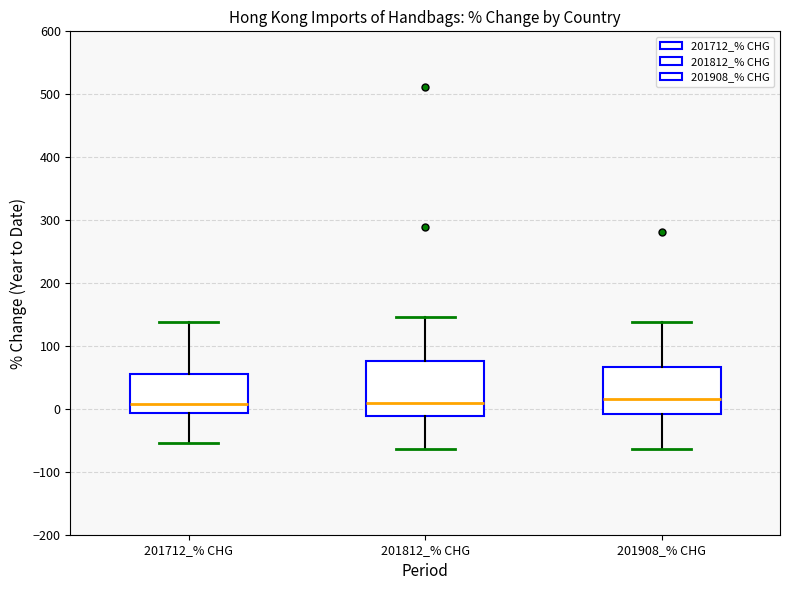

Reading left to right, read every box against the y-axis: the position of its median line, the range the box covers, and the ends of its whiskers. The values are not printed on the chart, so give them approximately, as read against the axis.

201712_% CHG: median 10, box -10 to 50, whiskers -50 to 140
201812_% CHG: median 10, box -10 to 80, whiskers -60 to 150
201908_% CHG: median 20, box -10 to 70, whiskers -60 to 140